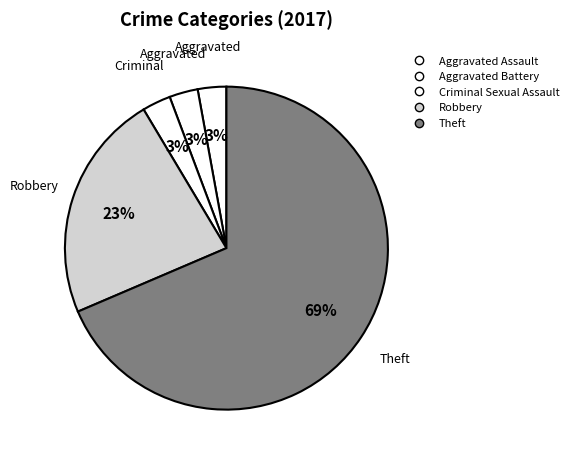

What is the largest slice in the pie chart?

Theft